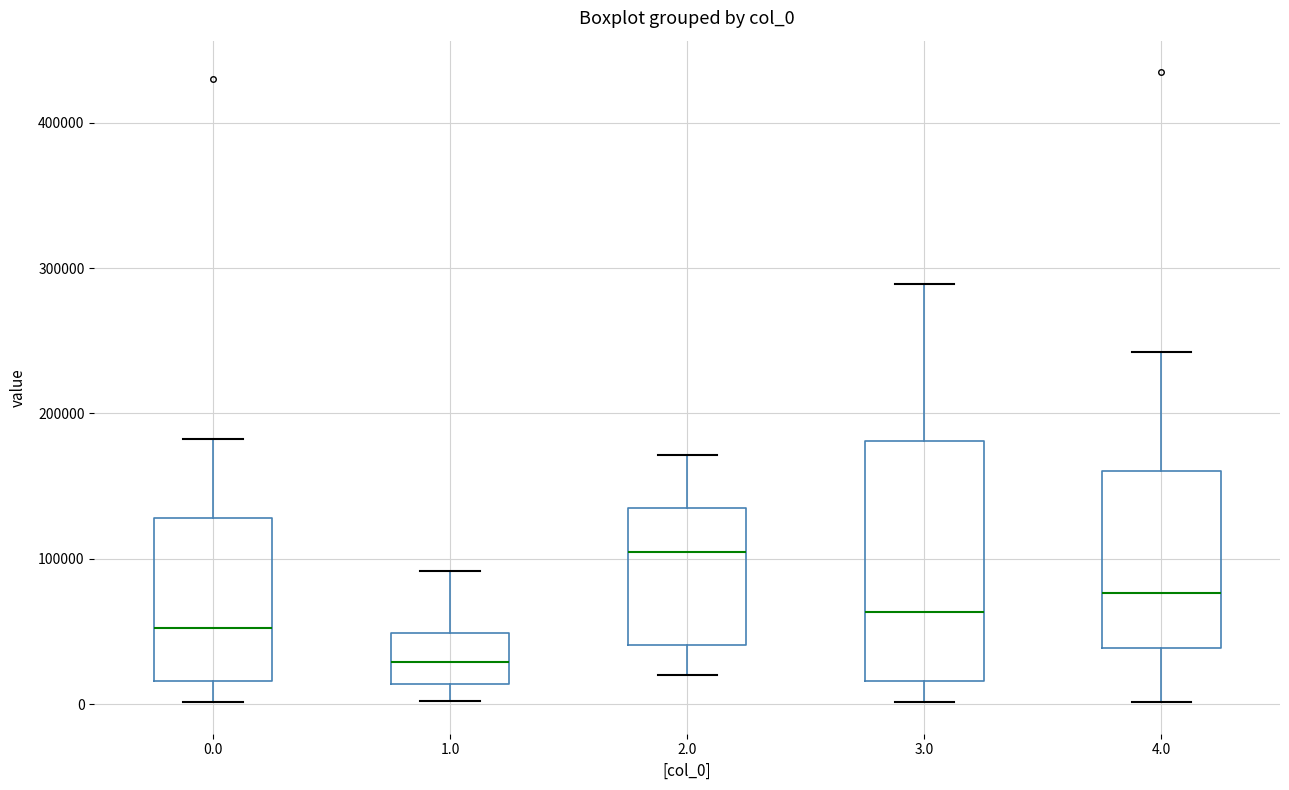

Comparing the boxes themselves (not the whiskers), which one is the tallest?

3.0